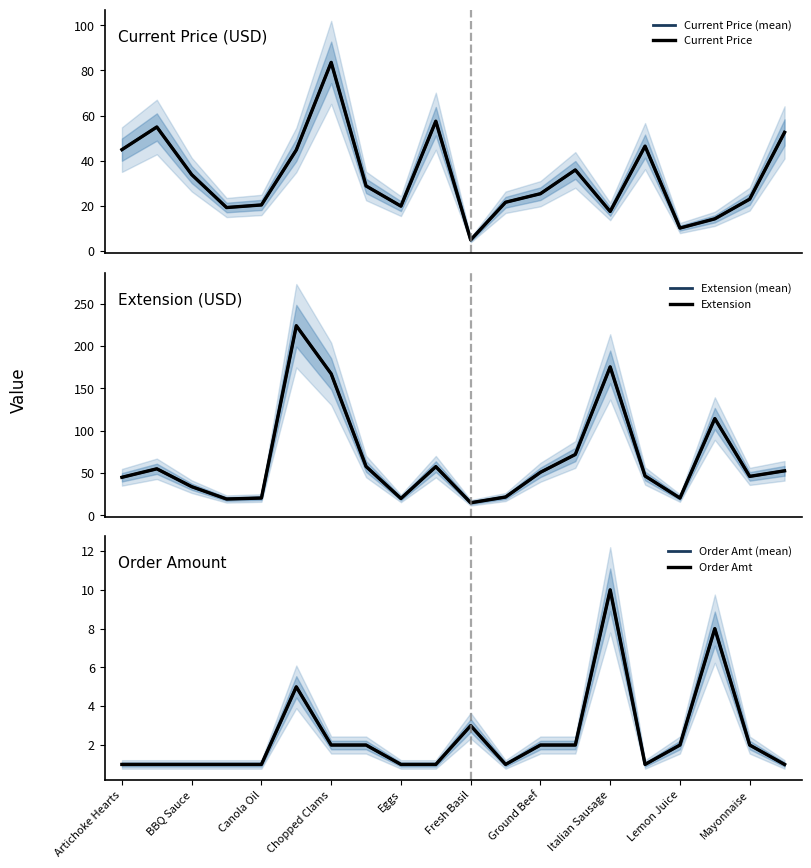

Which label corresponds to the smallest value in the chart?

Artichoke Hearts